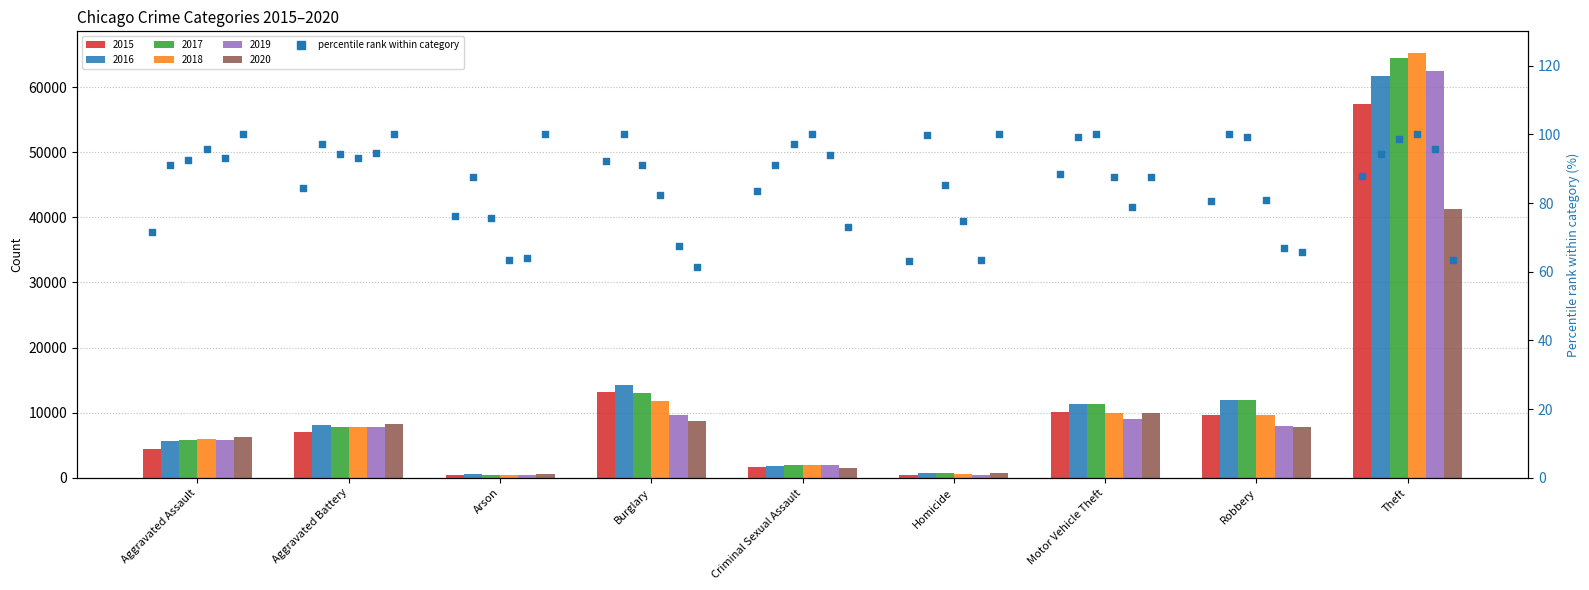

At which category is the sum across all series the highest?

Theft